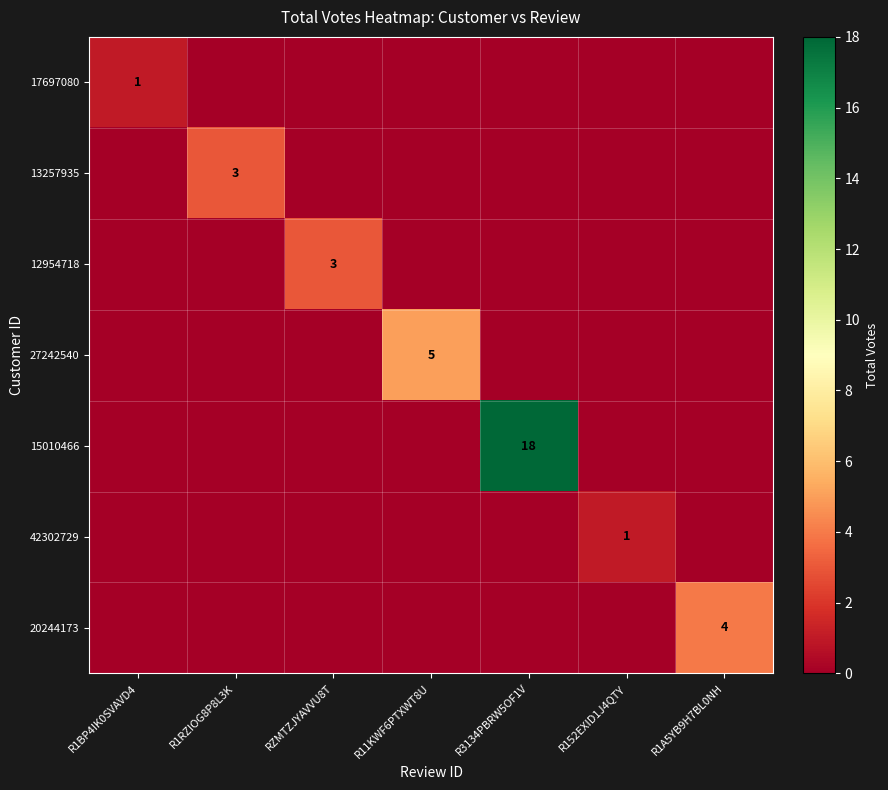

Is it true that 20244173 equals 4 at R1A5YB9H7BL0NH?

True